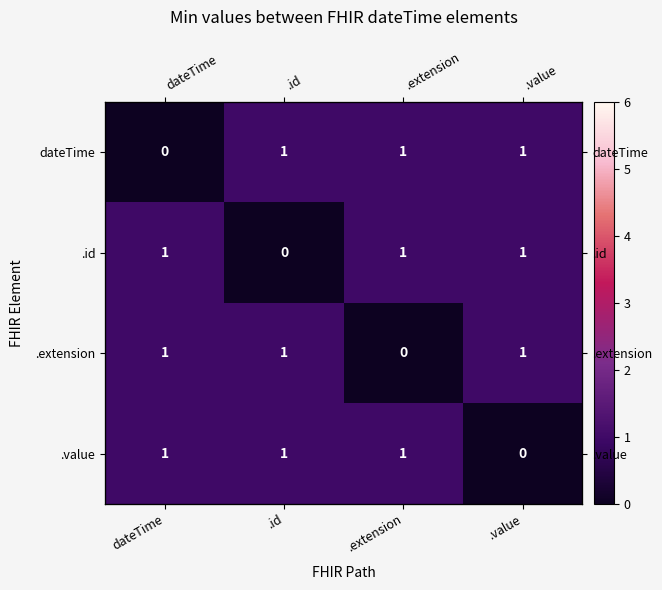

At which category does the chart reach its minimum across all series?

dateTime